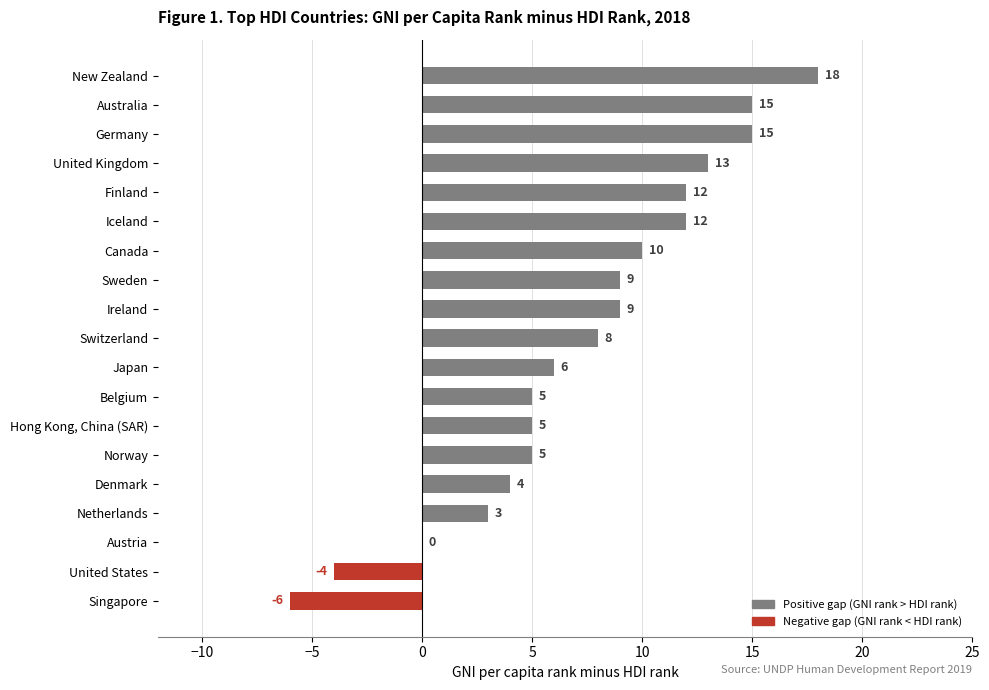

What is the sum of all values?

139